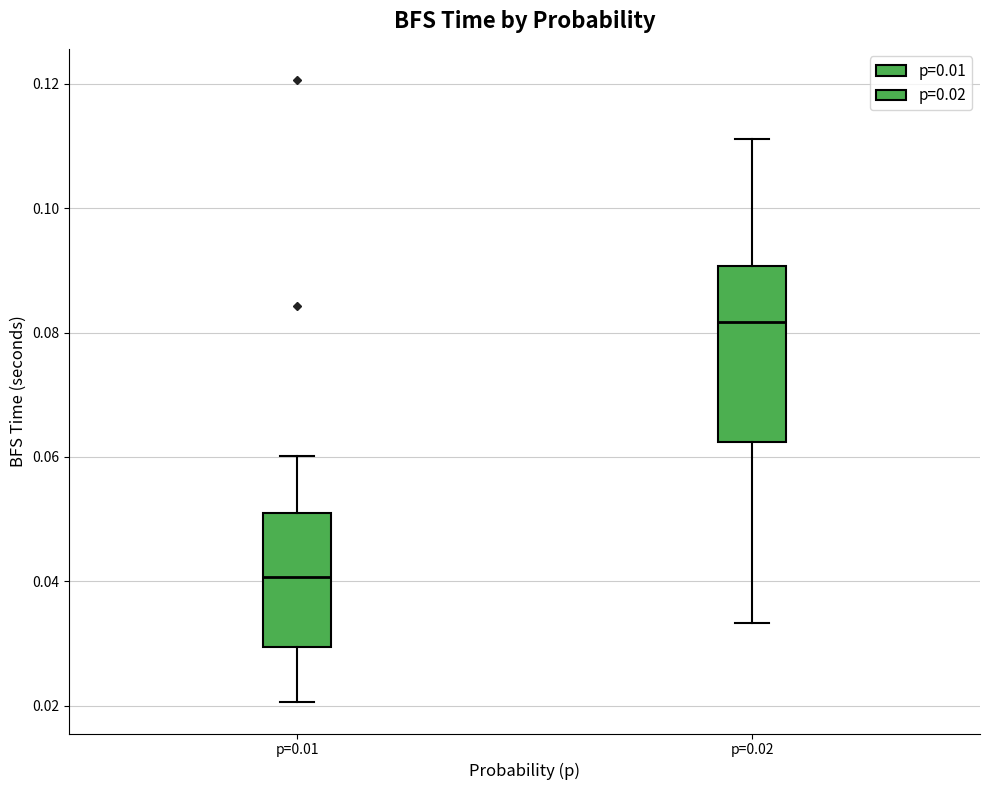

Which box has the highest median line?

p=0.02